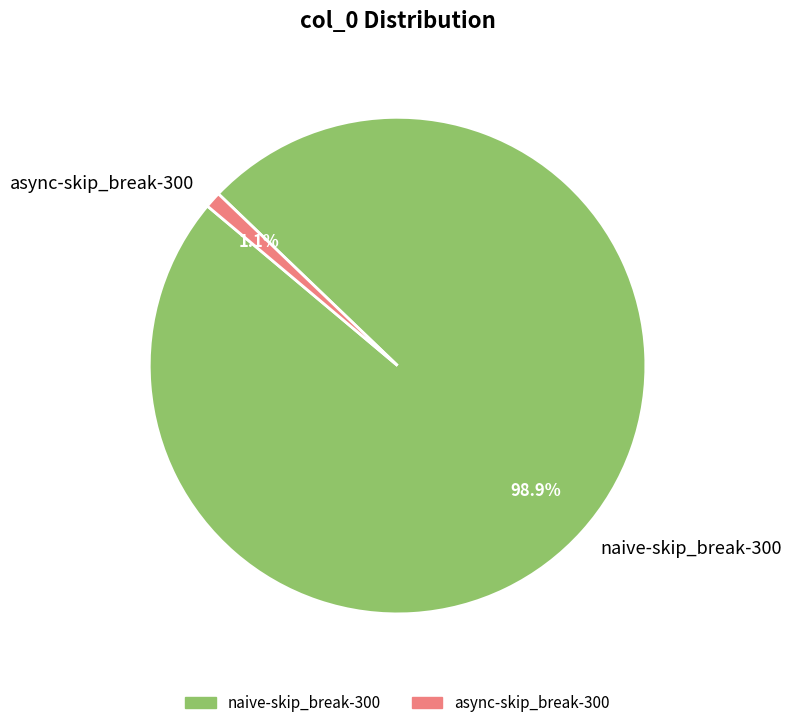

Which slice is the largest?

naive-skip_break-300